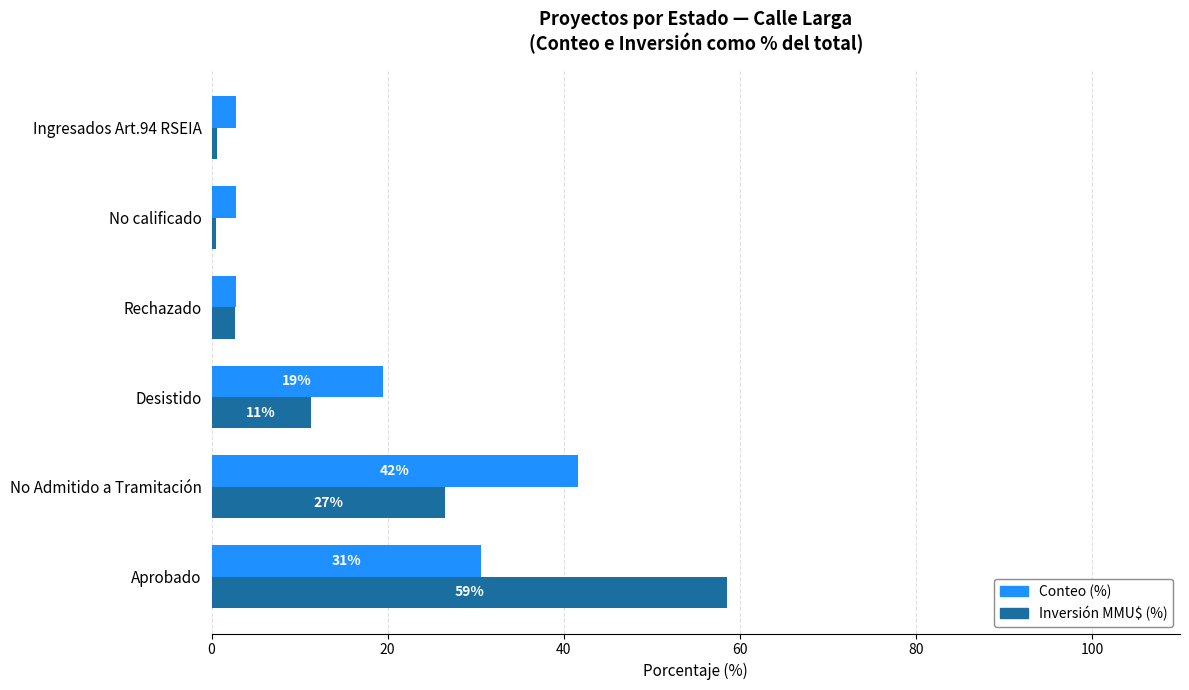

How many distinct data groups are displayed?

2